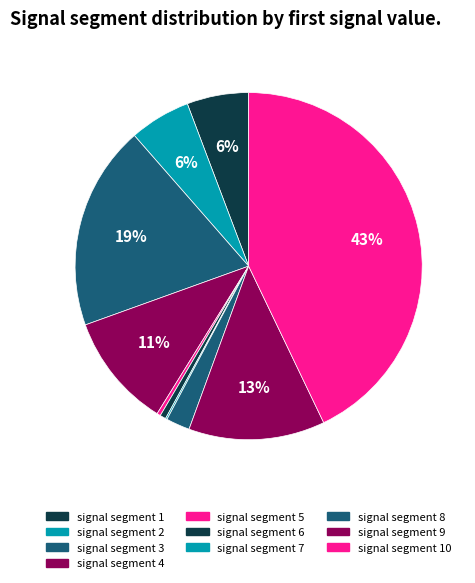

To the nearest percent, what percentage of the pie is signal segment 8?

2%